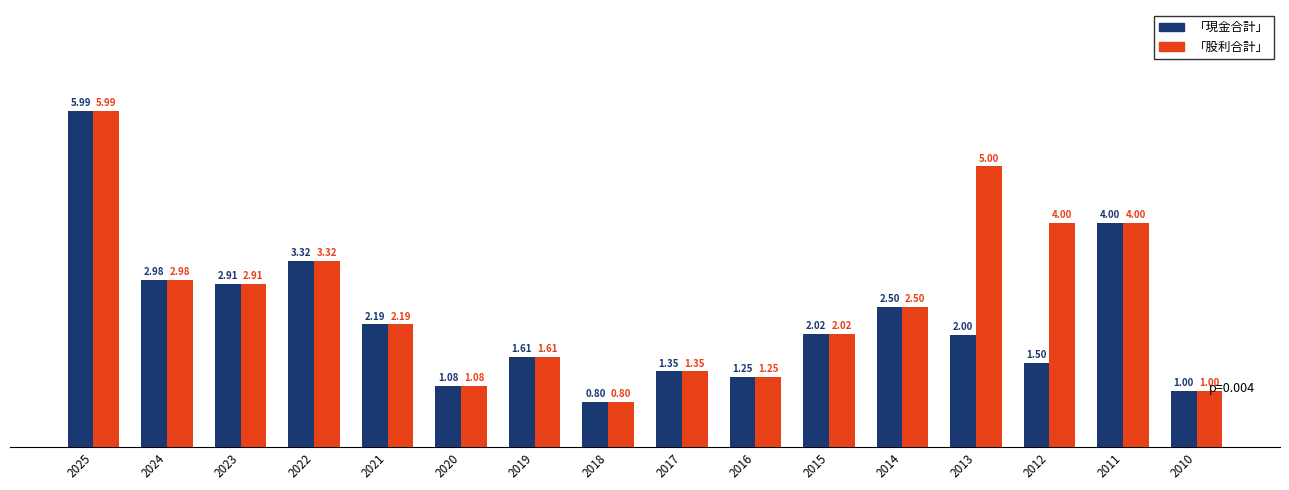

What is the total value across all series at 2013?

7.0